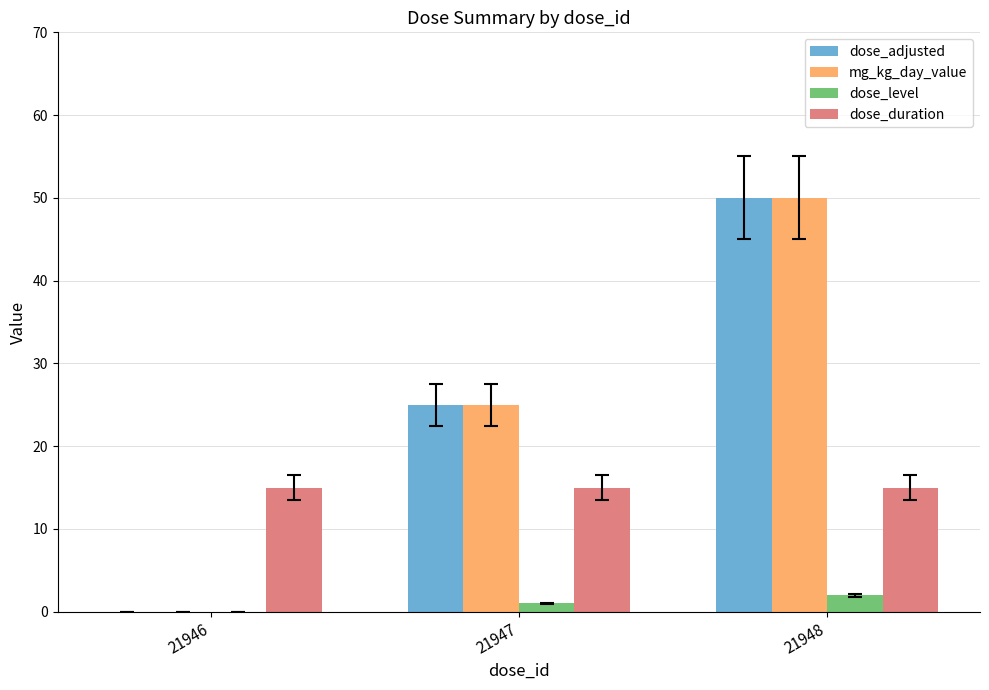

What is the average value of the dose_level series?

1